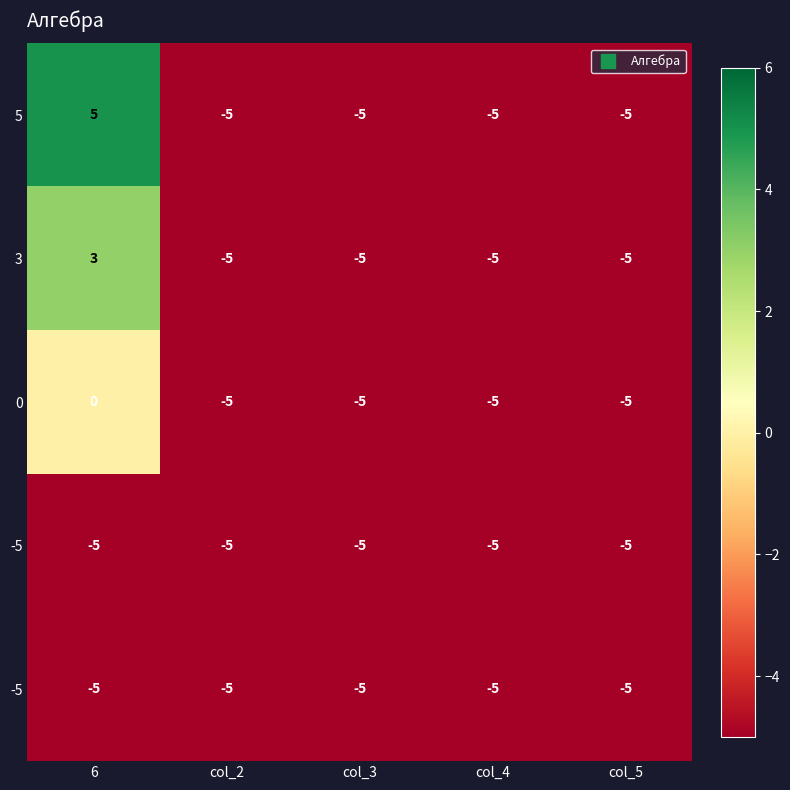

Count the number of categories in the chart.

5